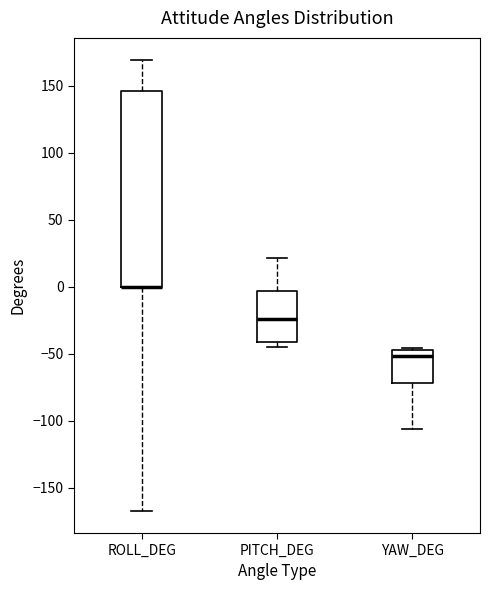

Where does the median line of the box for YAW_DEG sit on the y-axis? The values are not printed on the chart, so give them approximately, as read against the axis.

-50